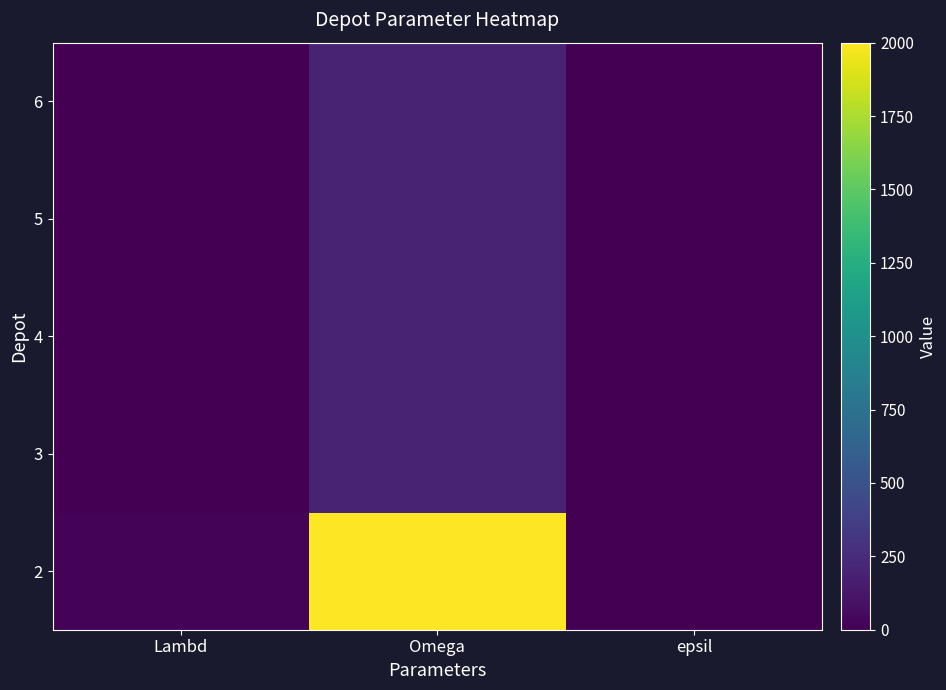

What is the total value across all series at Omega?

2800